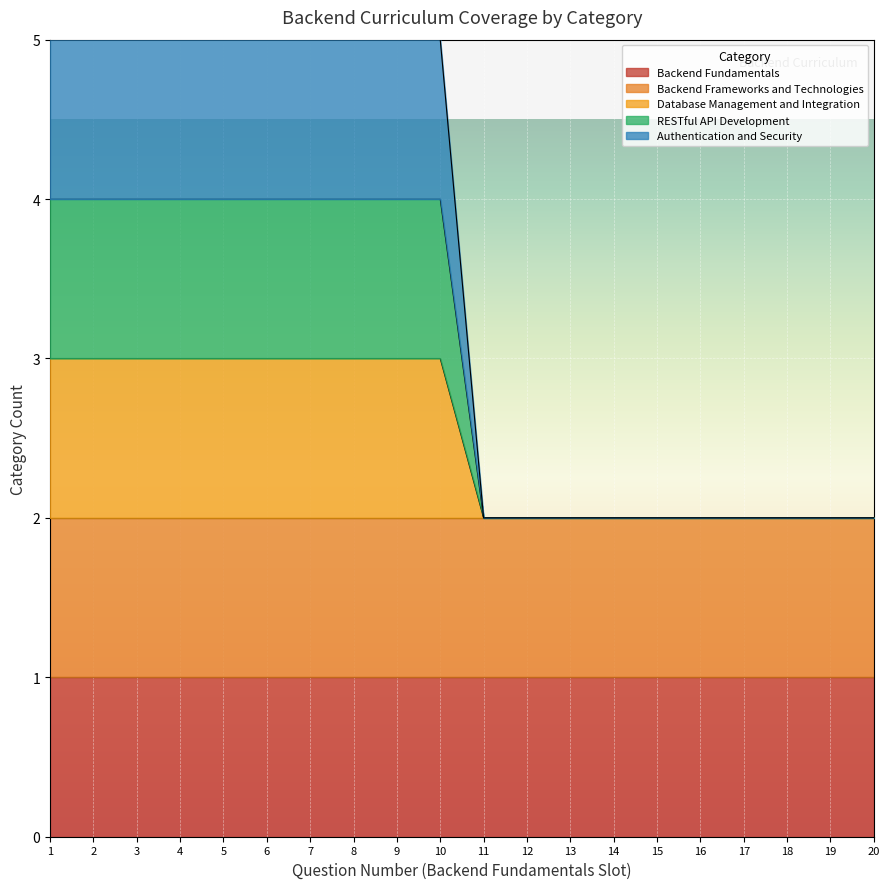

True or false: Database Management and Integration and RESTful API Development cross at least once.

False